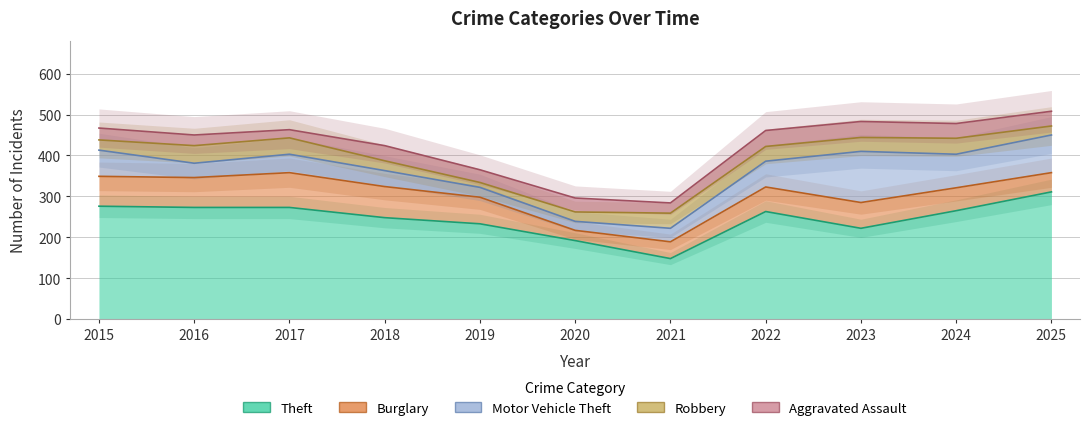

What is the sum of the Aggravated Assault values at 2015 and 2018?

66